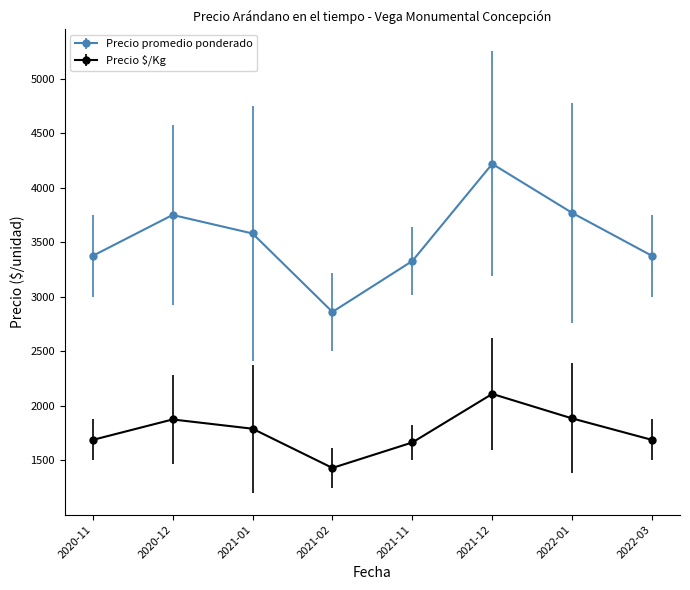

What is the difference between the maximum and minimum values in the Precio $/Kg series?

678.7